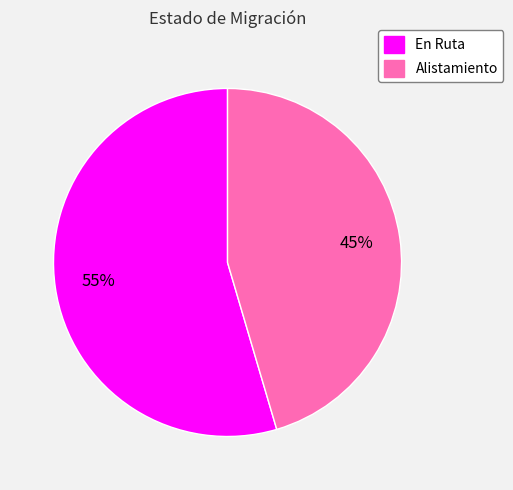

Does any single category account for the majority?

Yes